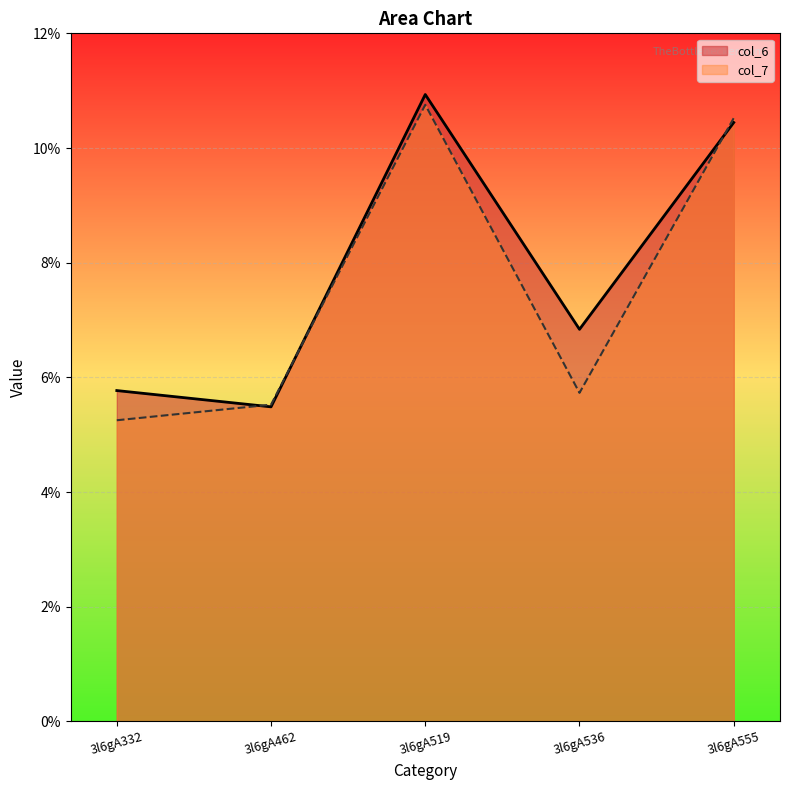

What is the sum of all col_7 values?

37.8